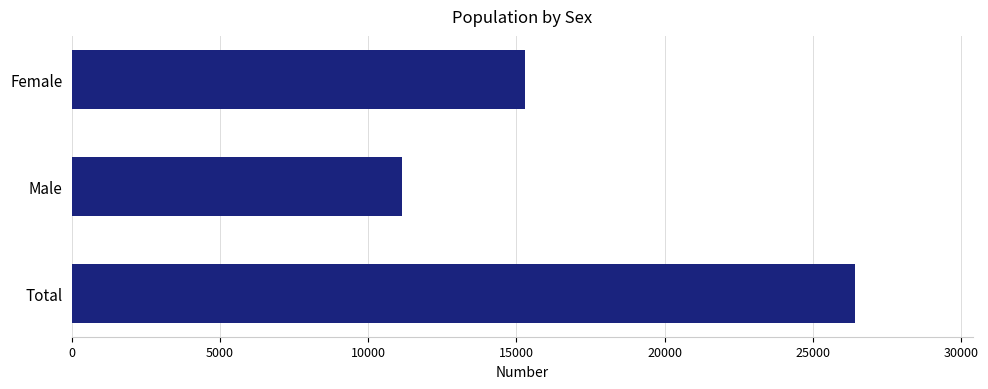

The chart shows a value of 26432 at Total. True or false?

True